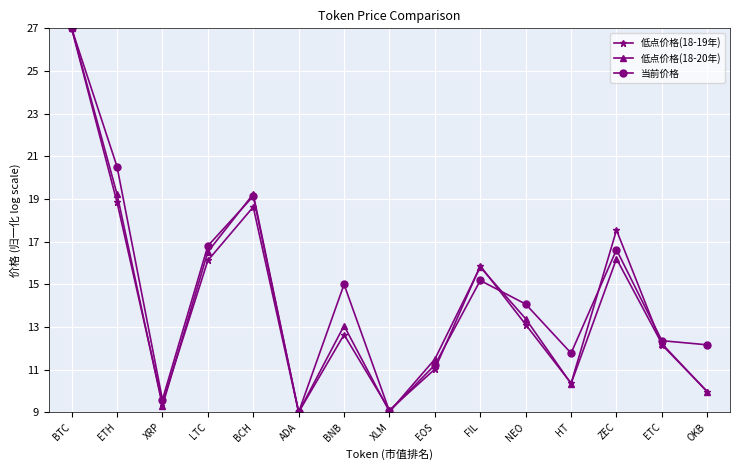

Does the chart have visible grid lines?

Yes